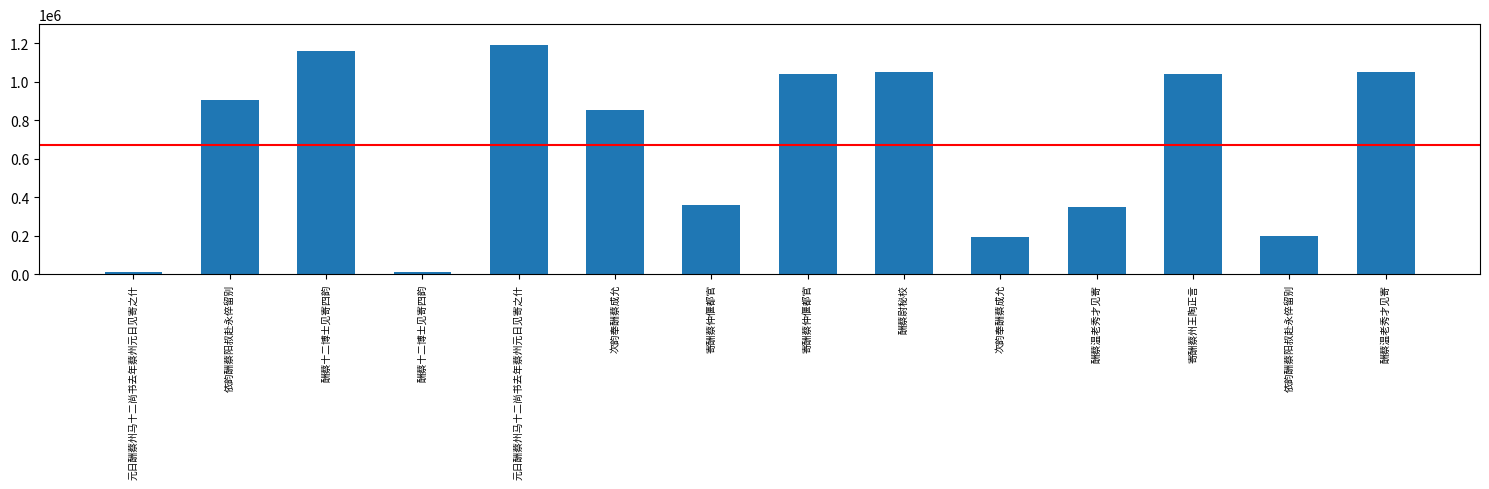

Rank the categories by value from highest to lowest.

元日酬蔡州马十二尚书去年蔡州元日见寄之什, 酬蔡十二博士见寄四韵, 酬蔡温老秀才见寄, 酬蔡尉秘校, 寄酬蔡仲偃都官, 寄酬蔡州王陶正言, 依韵酬蔡阳叔赴永倅留别, 次韵奉酬蔡成允, 寄酬蔡仲偃都官, 酬蔡温老秀才见寄, 依韵酬蔡阳叔赴永倅留别, 次韵奉酬蔡成允, 元日酬蔡州马十二尚书去年蔡州元日见寄之什, 酬蔡十二博士见寄四韵